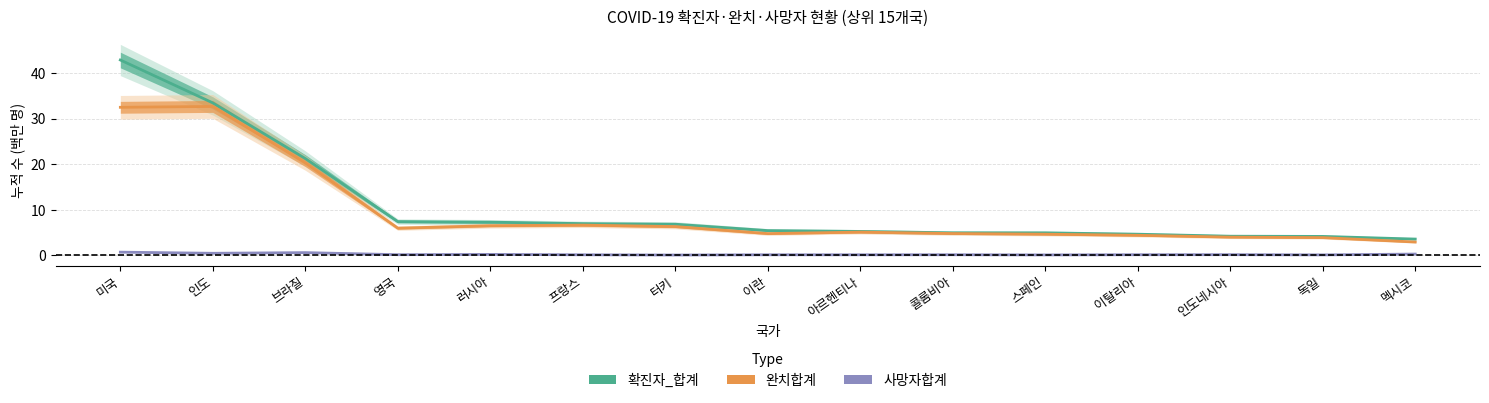

Reading left to right, what are all the values shown in this chart?

확진자_합계: 미국=42.9	인도=33.5	브라질=21.2	영국=7.4	러시아=7.3	프랑스=6.9	터키=6.8	이란=5.4	아르헨티나=5.2	콜롬비아=4.9	스페인=4.9	이탈리아=4.6	인도네시아=4.2	독일=4.1	멕시코=3.6
완치합계: 미국=32.5	인도=32.7	브라질=20.3	영국=6.0	러시아=6.5	프랑스=6.6	터키=6.3	이란=4.8	아르헨티나=5.1	콜롬비아=4.8	스페인=4.6	이탈리아=4.4	인도네시아=4.0	독일=3.9	멕시코=2.9
사망자합계: 미국=0.7	인도=0.4	브라질=0.6	영국=0.1	러시아=0.2	프랑스=0.1	터키=0.1	이란=0.1	아르헨티나=0.1	콜롬비아=0.1	스페인=0.1	이탈리아=0.1	인도네시아=0.1	독일=0.1	멕시코=0.3